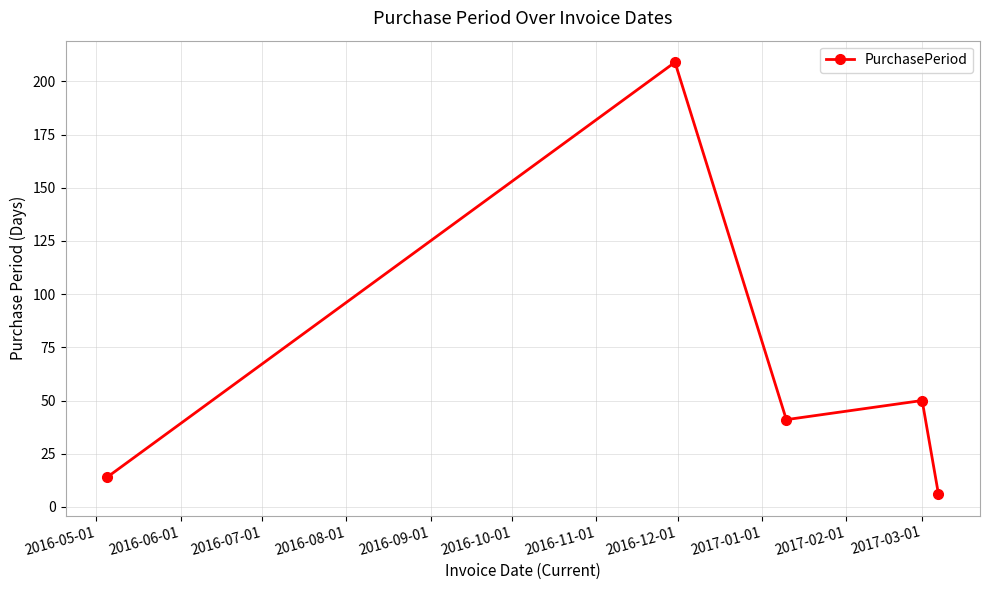

How many points are lower than both their immediate neighbors (excluding endpoints)?

1